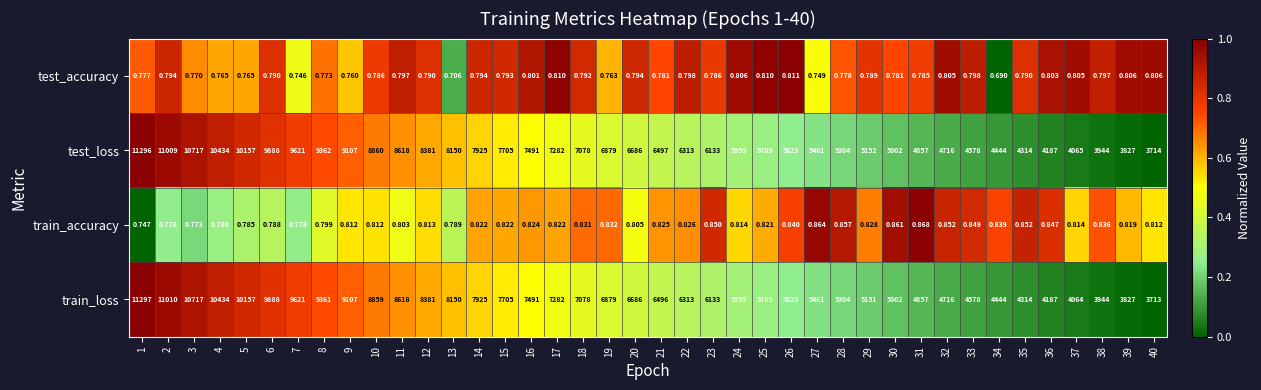

What is the difference between the highest and lowest values at 34?

4443.3